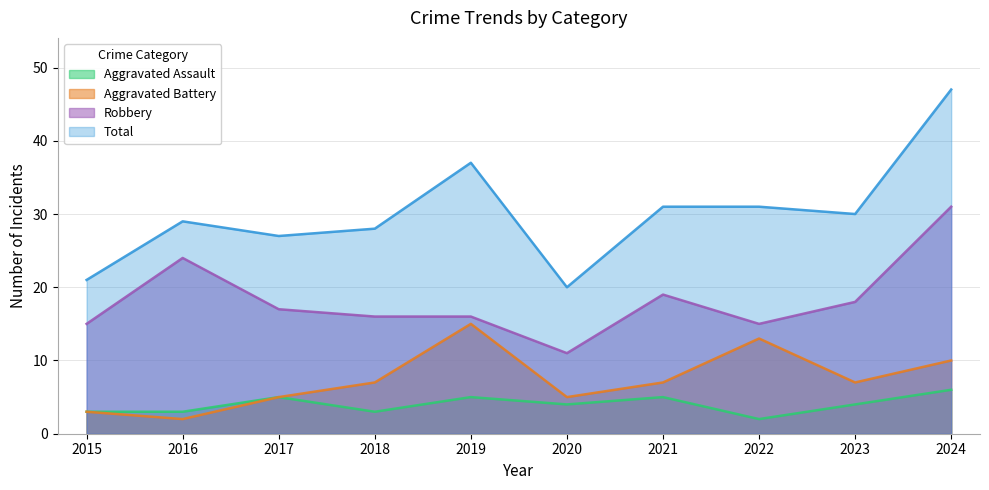

What is the average value of the Aggravated Battery series?

7